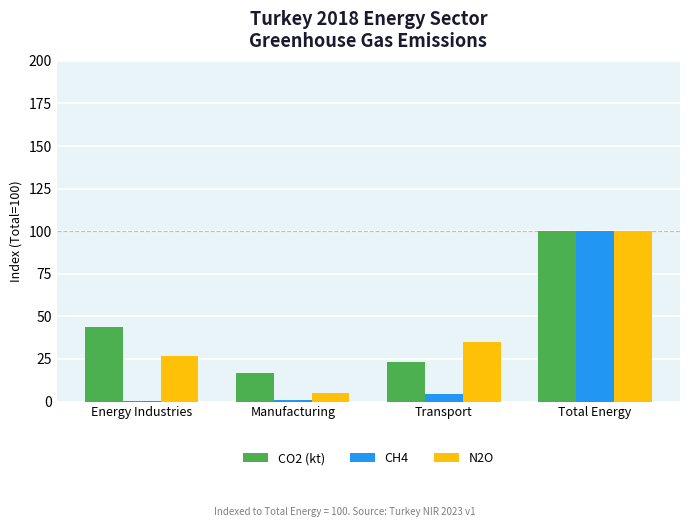

What is the highest value of the CH4 series?

100.0